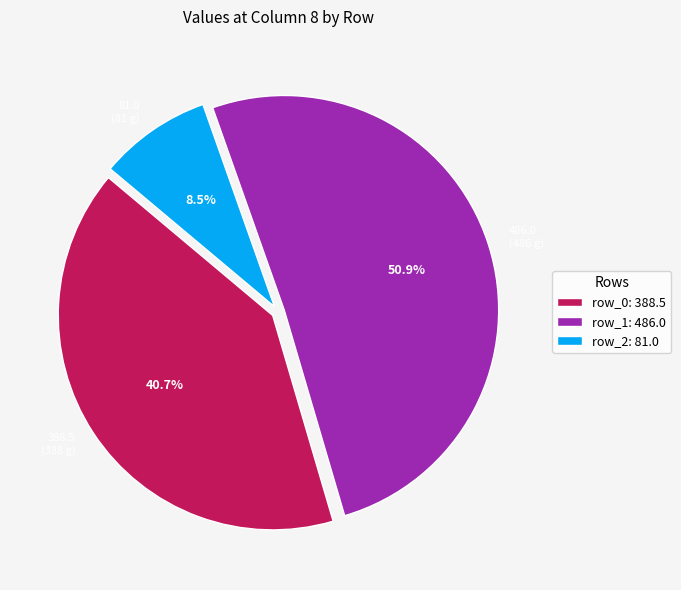

What percentage is the row_0 slice, to the nearest percent?

41%